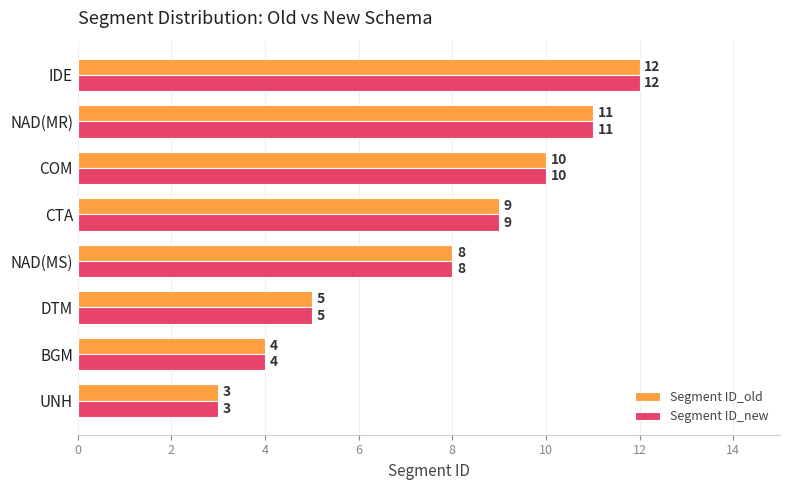

At which label is Segment ID_new closest to 7?

NAD(MS)